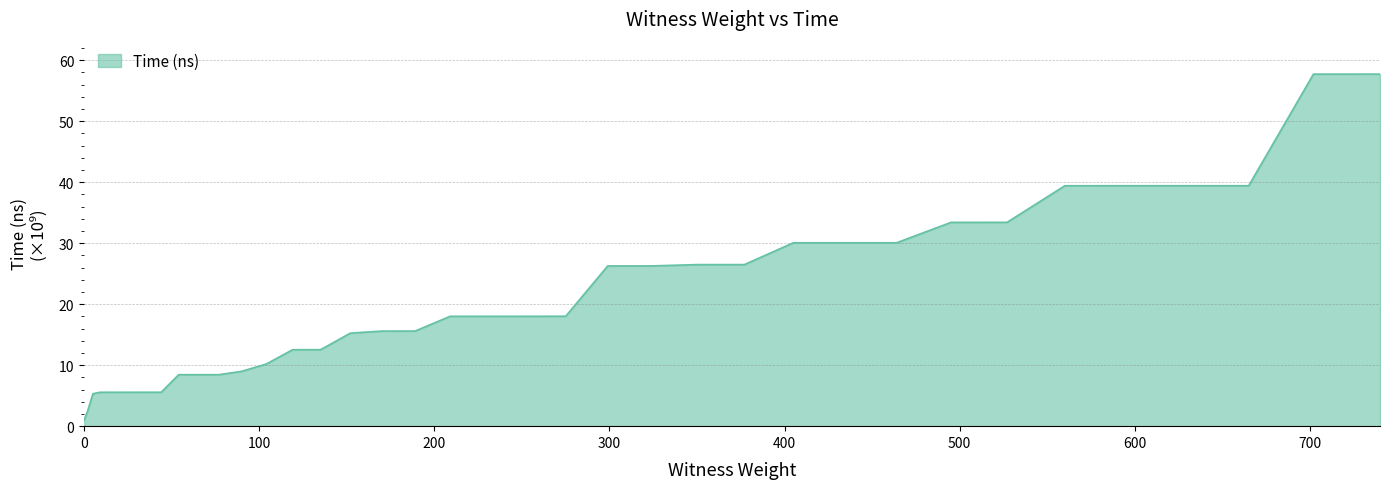

What is the difference between the maximum and minimum values?

56.7